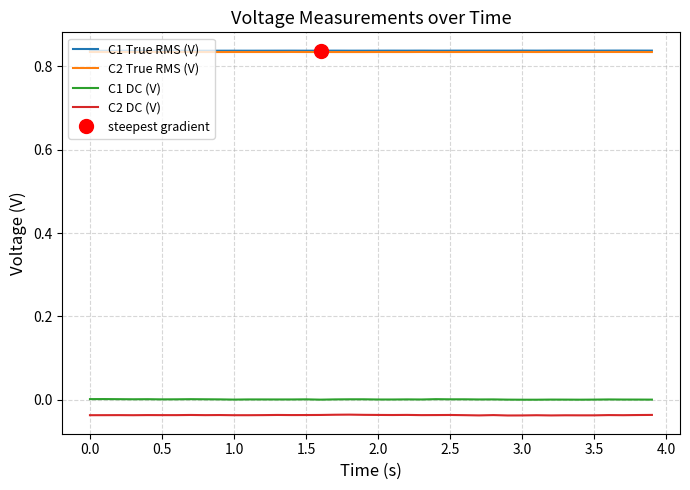

True or false: C1 True RMS (V) and C2 DC (V) cross at least once.

False